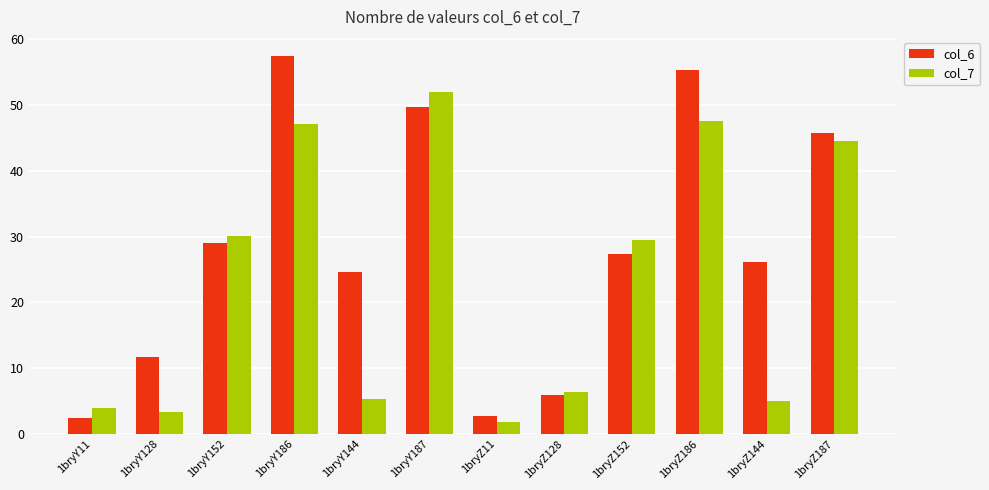

Reading left to right, transcribe all the data shown in this chart.

col_6: 2.4	11.6	29.0	57.5	24.6	49.6	2.7	6.0	27.4	55.3	26.1	45.7
col_7: 4.0	3.3	30.1	47.1	5.4	51.9	1.8	6.4	29.4	47.6	5.0	44.5